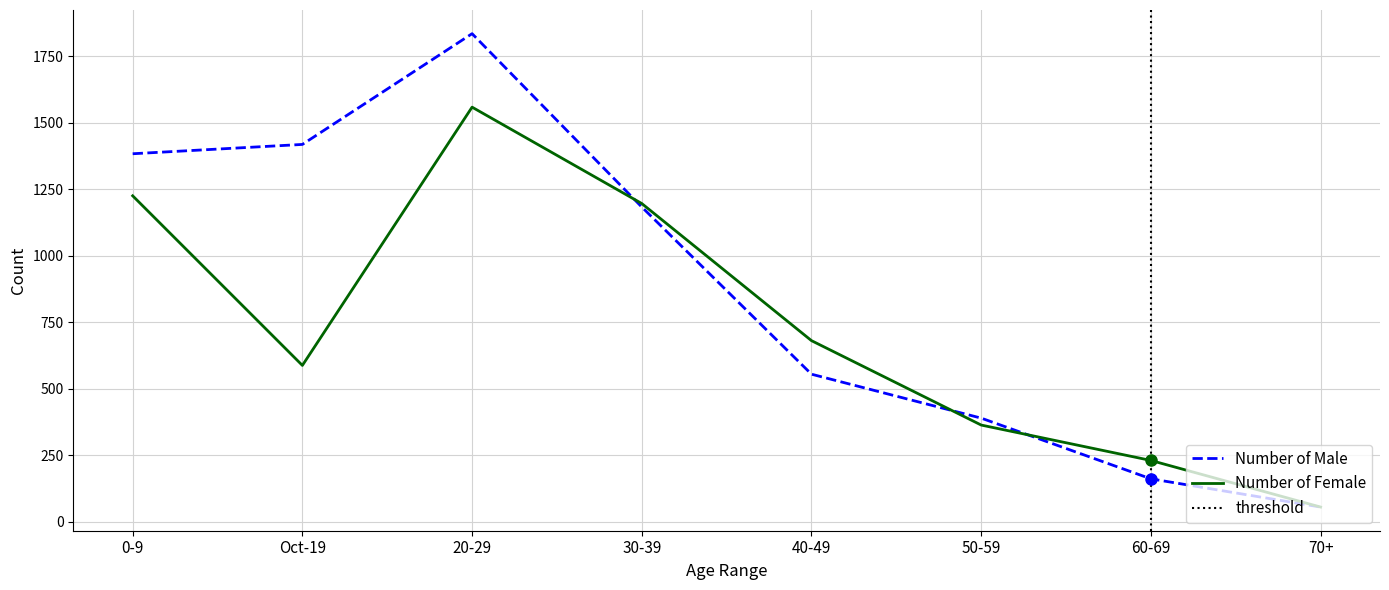

Which series changed the most between 20-29 and 70+?

Number of Male